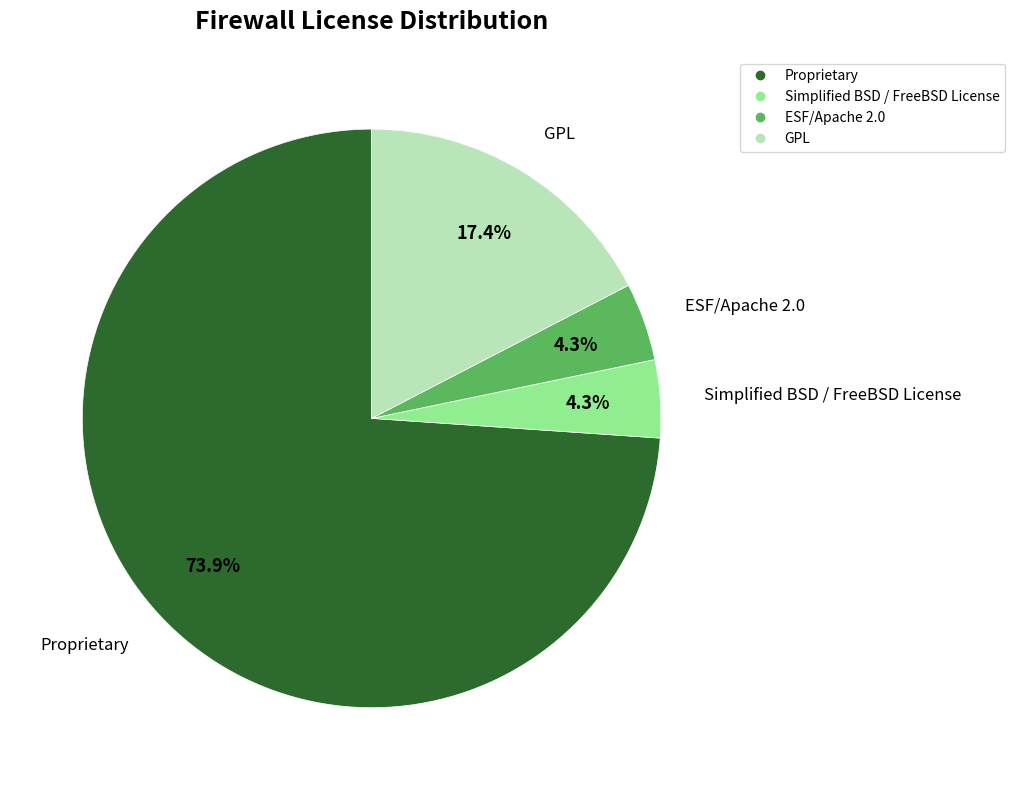

Is Proprietary the majority of the pie?

Yes